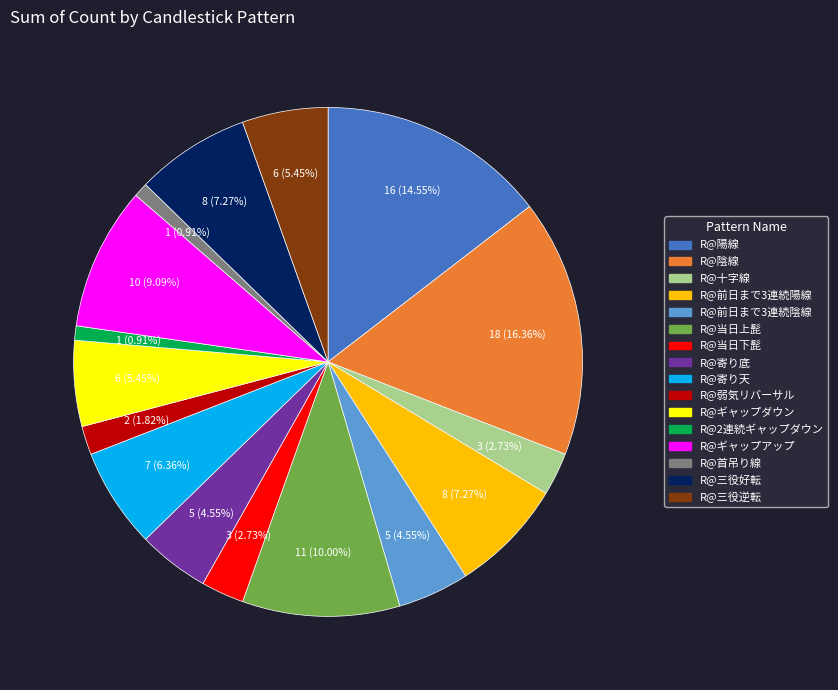

Is there a majority slice in this chart?

No